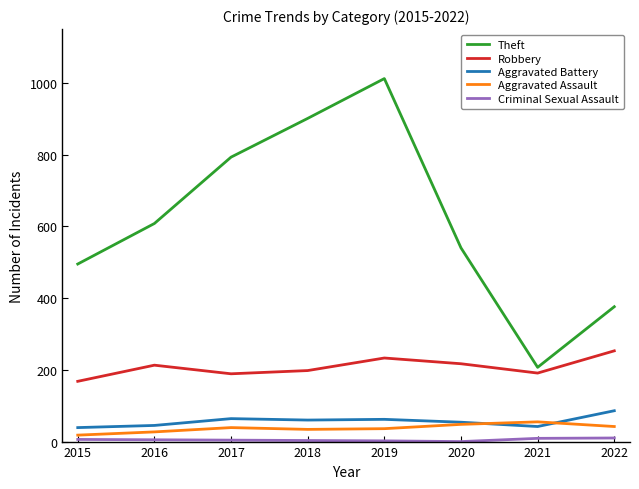

The value of Aggravated Battery at 2022 is 151. True or false?

False